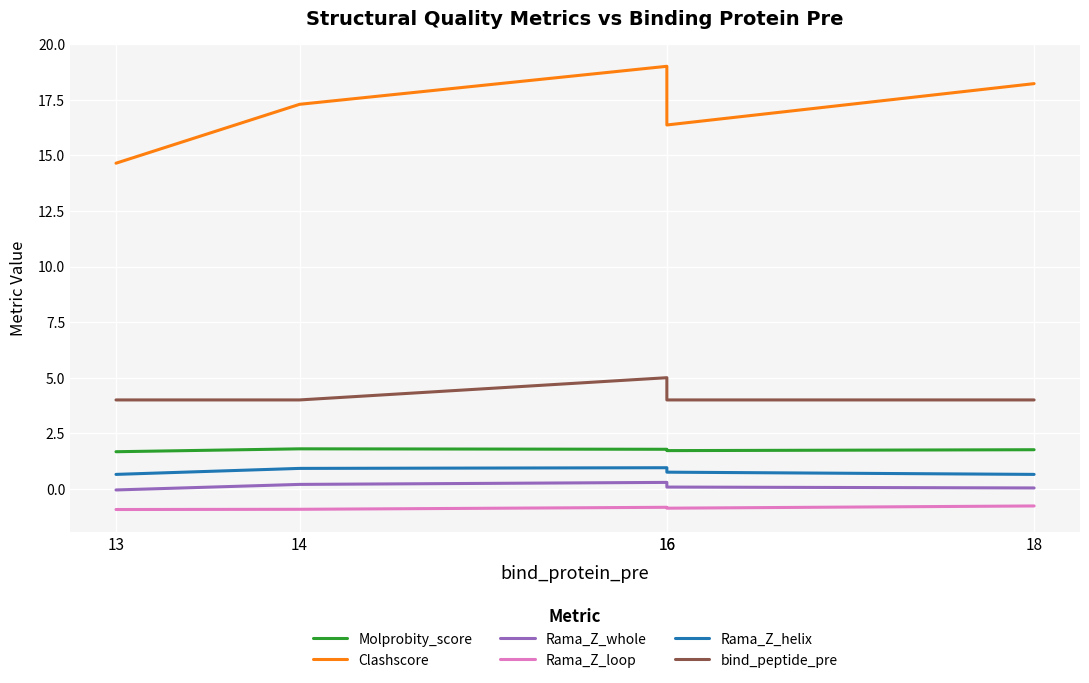

Is the value of Rama_Z_whole at 14 greater than the value of Clashscore at 16?

No